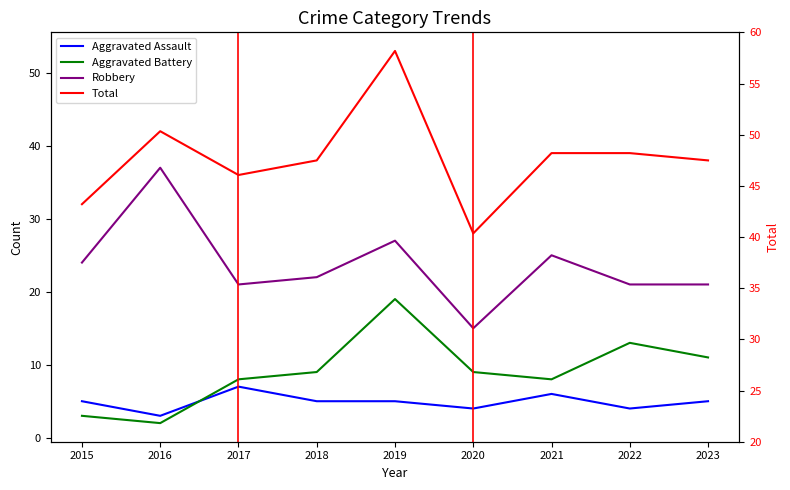

Where is the first local minimum for Total?

2017